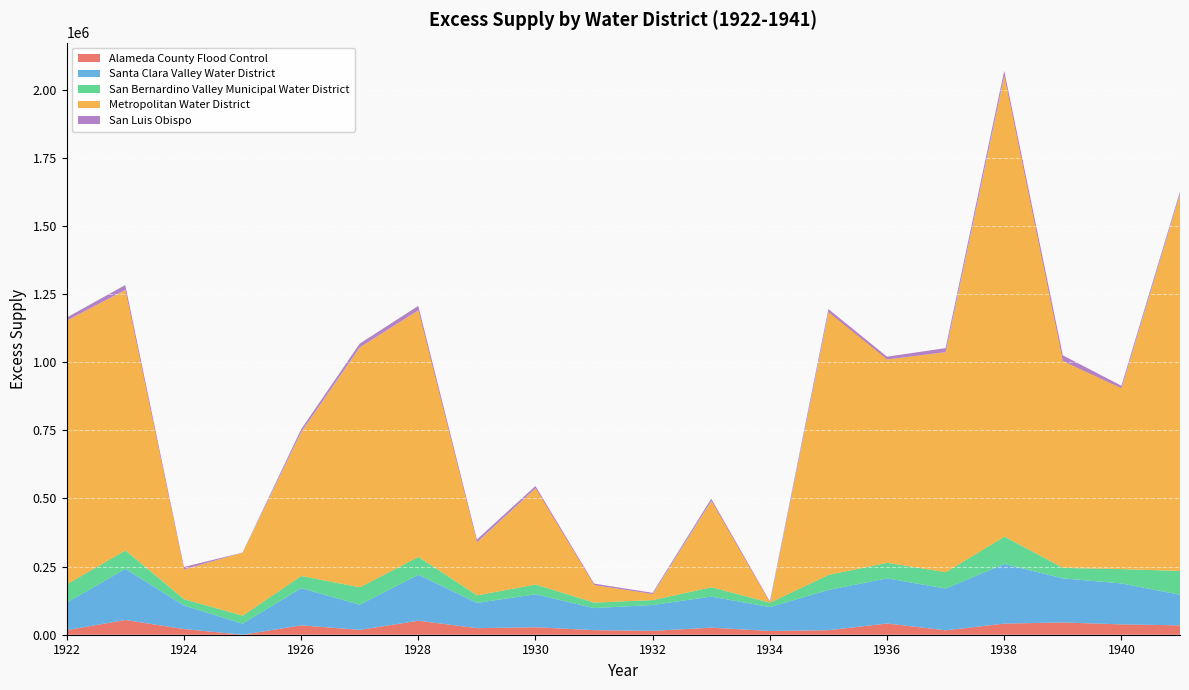

Reading left to right, extract all data points from this chart.

Alameda County Flood Control: 1922=16848.6	1923=54113.5	1924=20809.4	1925=0.0	1926=34419.7	1927=17867.2	1928=51348.2	1929=24115.4	1930=27470.4	1931=16761.5	1932=14194.0	1933=25898.1	1934=13736.6	1935=16651.6	1936=41180.3	1937=16151.5	1938=40819.9	1939=45017.4	1940=37958.2	1941=34425.1
Santa Clara Valley Water District: 1922=101458.4	1923=187445.4	1924=86544.1	1925=40596.9	1926=136438.1	1927=92345.0	1928=168800.0	1929=92638.8	1930=120959.9	1931=81009.0	1932=94964.8	1933=114060.9	1934=87863.6	1935=147775.7	1936=165745.3	1937=153333.6	1938=218998.7	1939=161890.8	1940=150362.5	1941=112256.5
San Bernardino Valley Municipal Water District: 1922=66867.0	1923=67883.7	1924=22956.7	1925=29448.4	1926=44635.2	1927=63933.2	1928=65310.6	1929=27695.5	1930=35695.0	1931=20134.3	1932=17934.7	1933=34185.6	1934=16058.7	1935=55244.7	1936=56989.3	1937=60147.1	1938=100126.2	1939=38527.6	1940=52495.5	1941=87366.5
Metropolitan Water District: 1922=967896.4	1923=956140.6	1924=109201.5	1925=231245.6	1926=528008.7	1927=880512.2	1928=905403.9	1929=194851.9	1930=353434.0	1931=64167.2	1932=22291.8	1933=317144.1	1934=0.0	1935=964037.3	1936=746378.7	1937=807566.8	1938=1690975.3	1939=758591.5	1940=663699.9	1941=1384760.4
San Luis Obispo: 1922=11047.6	1923=17893.7	1924=9143.6	1925=0.0	1926=9911.3	1927=13531.9	1928=16072.9	1929=9956.3	1930=8186.5	1931=5605.4	1932=4427.7	1933=7821.2	1934=4513.0	1935=11538.5	1936=10221.3	1937=14751.7	1938=18861.2	1939=21346.7	1940=9428.6	1941=7934.9